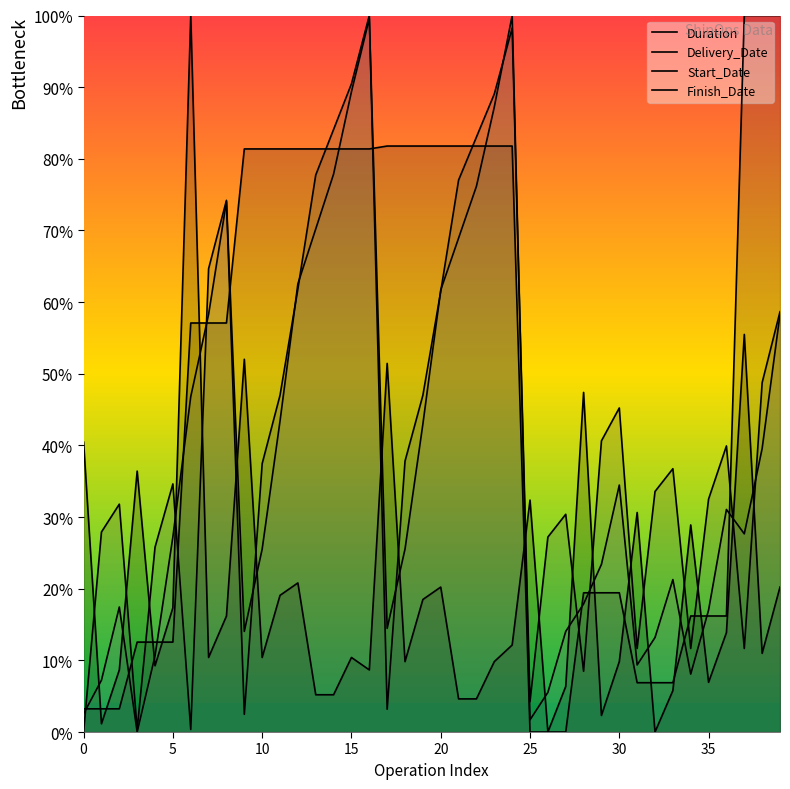

True or false: Duration has more than 2 points higher than both neighbors.

True